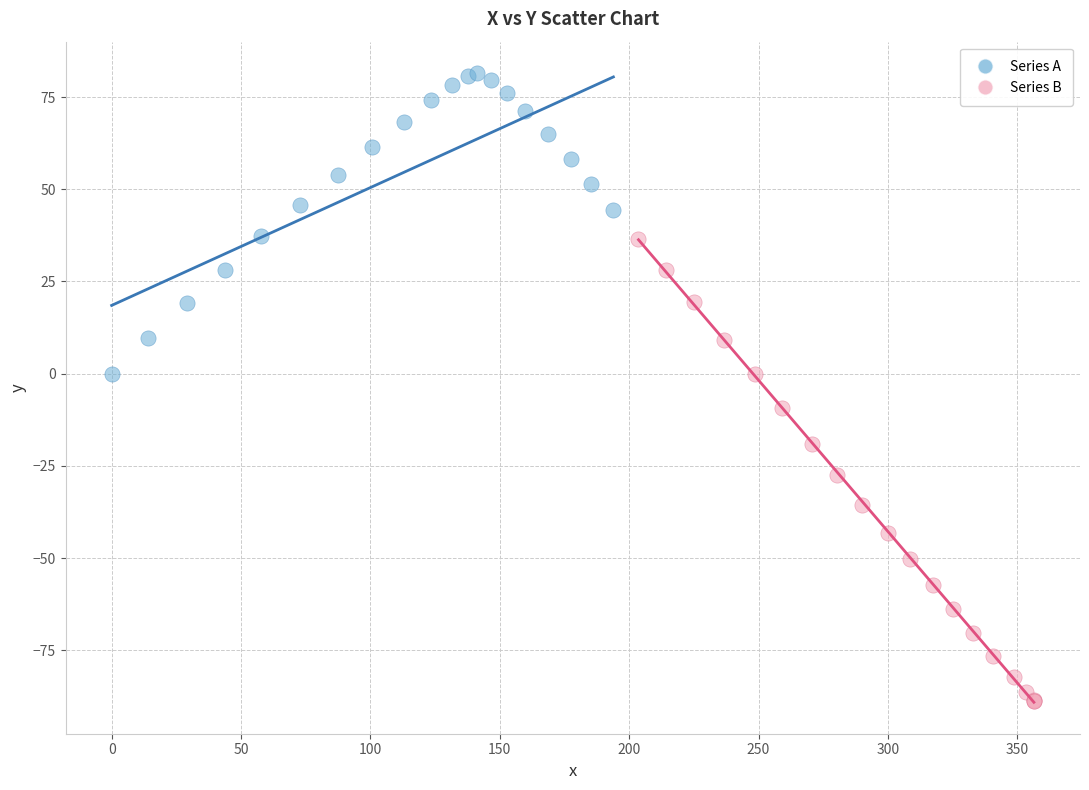

Which series has the widest spread of Y values?

Series B